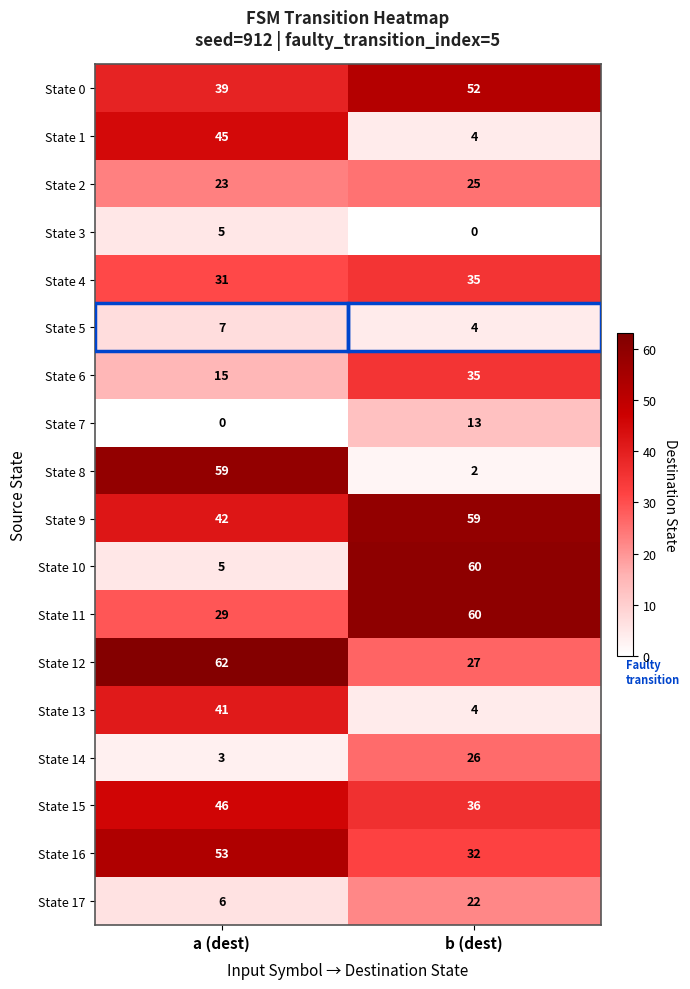

What is the sum of all State 11 values?

89